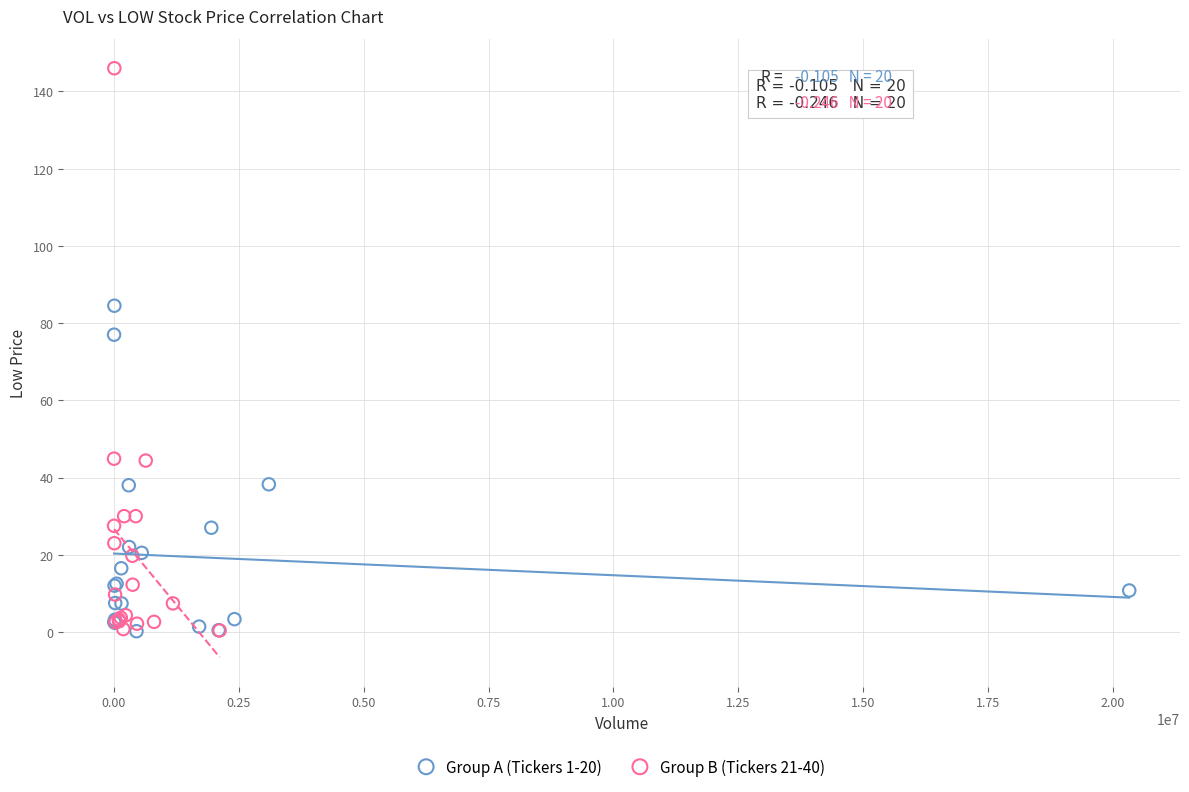

Which series contains the highest Y value?

Group B (Tickers 21-40)